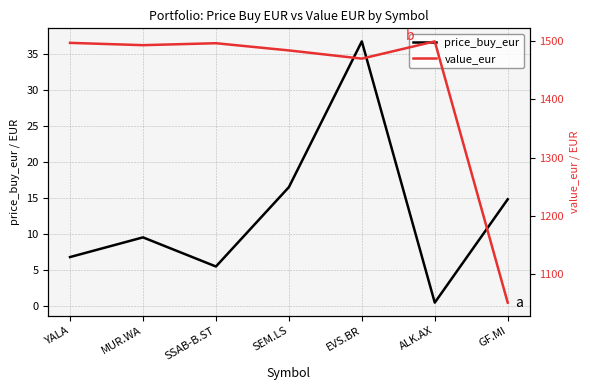

At which label is value_eur closest to 1275?

EVS.BR